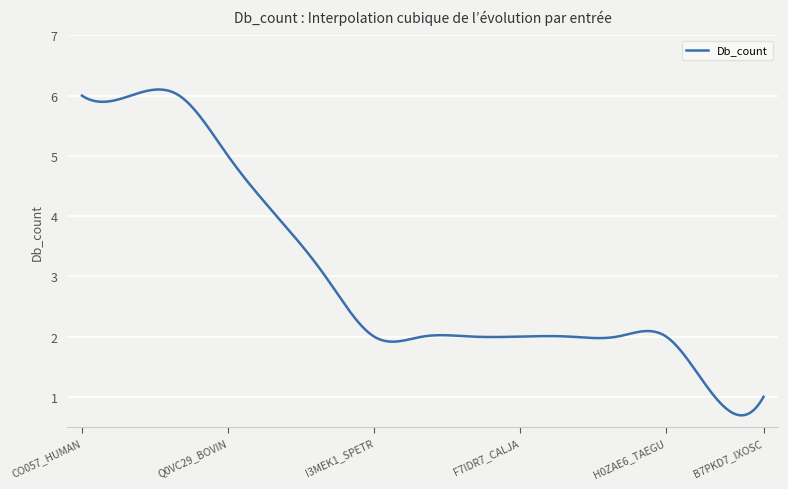

How many lines are shown in the chart?

1